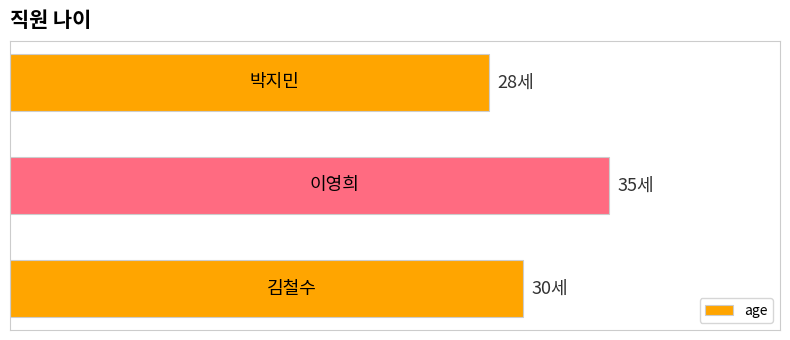

What is the maximum value shown in the chart?

35